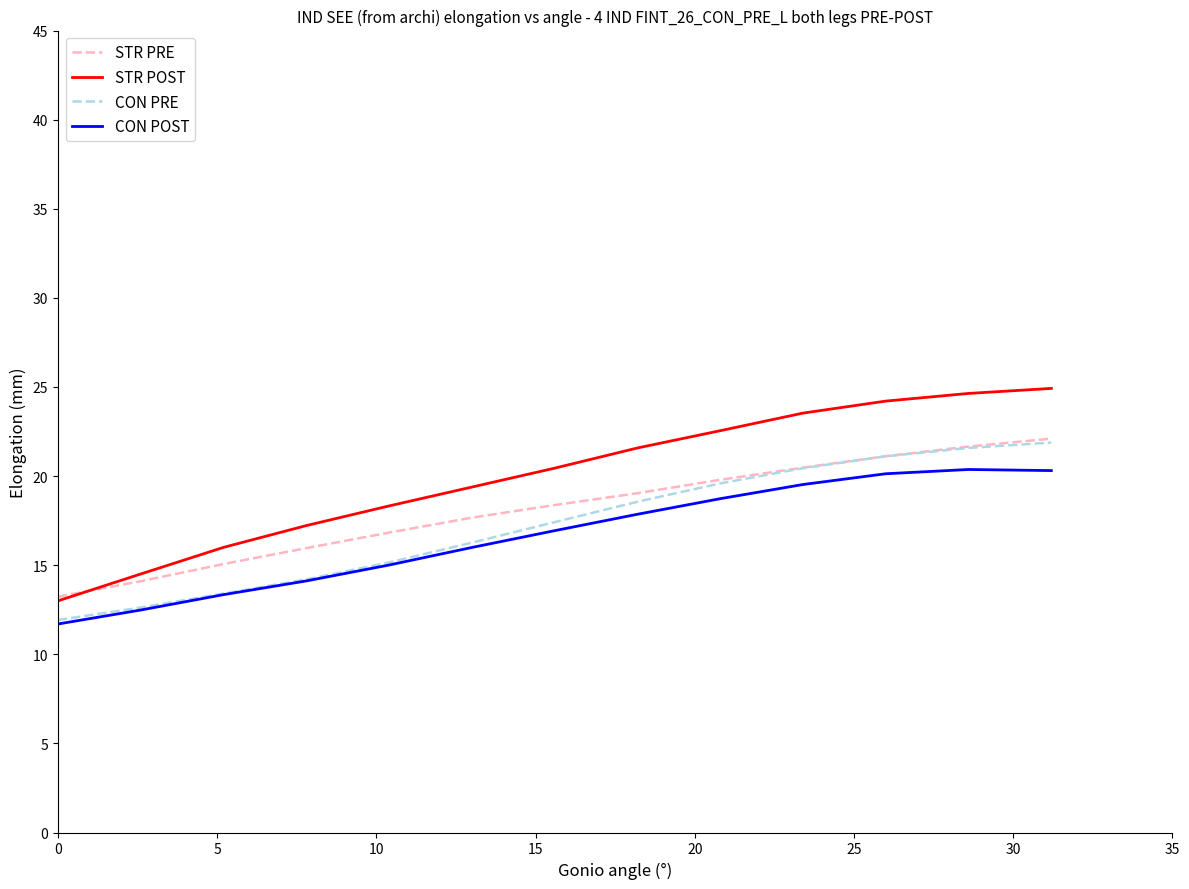

Which series has the largest total across all categories?

STR POST